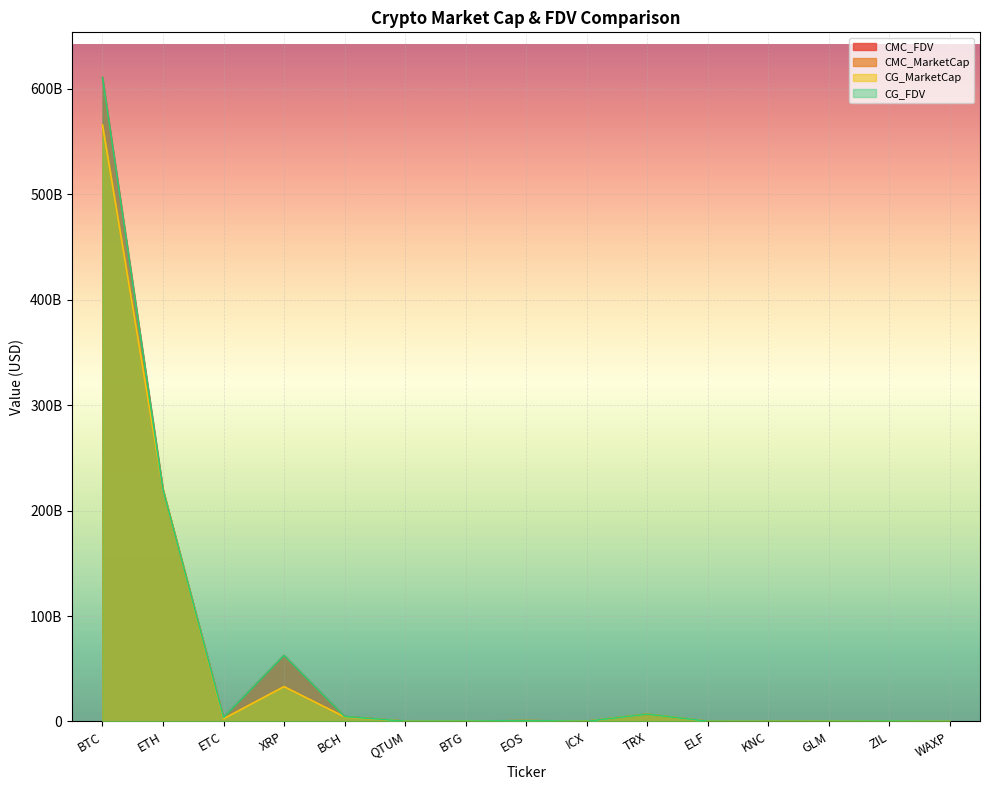

At which category does the chart reach its minimum across all series?

KNC